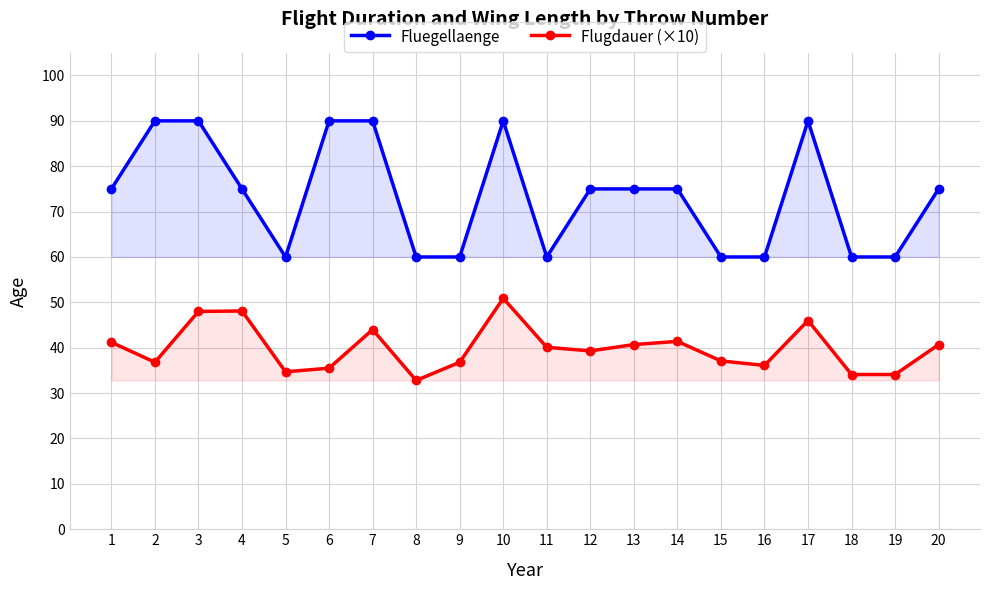

What is the greatest value displayed?

90.0